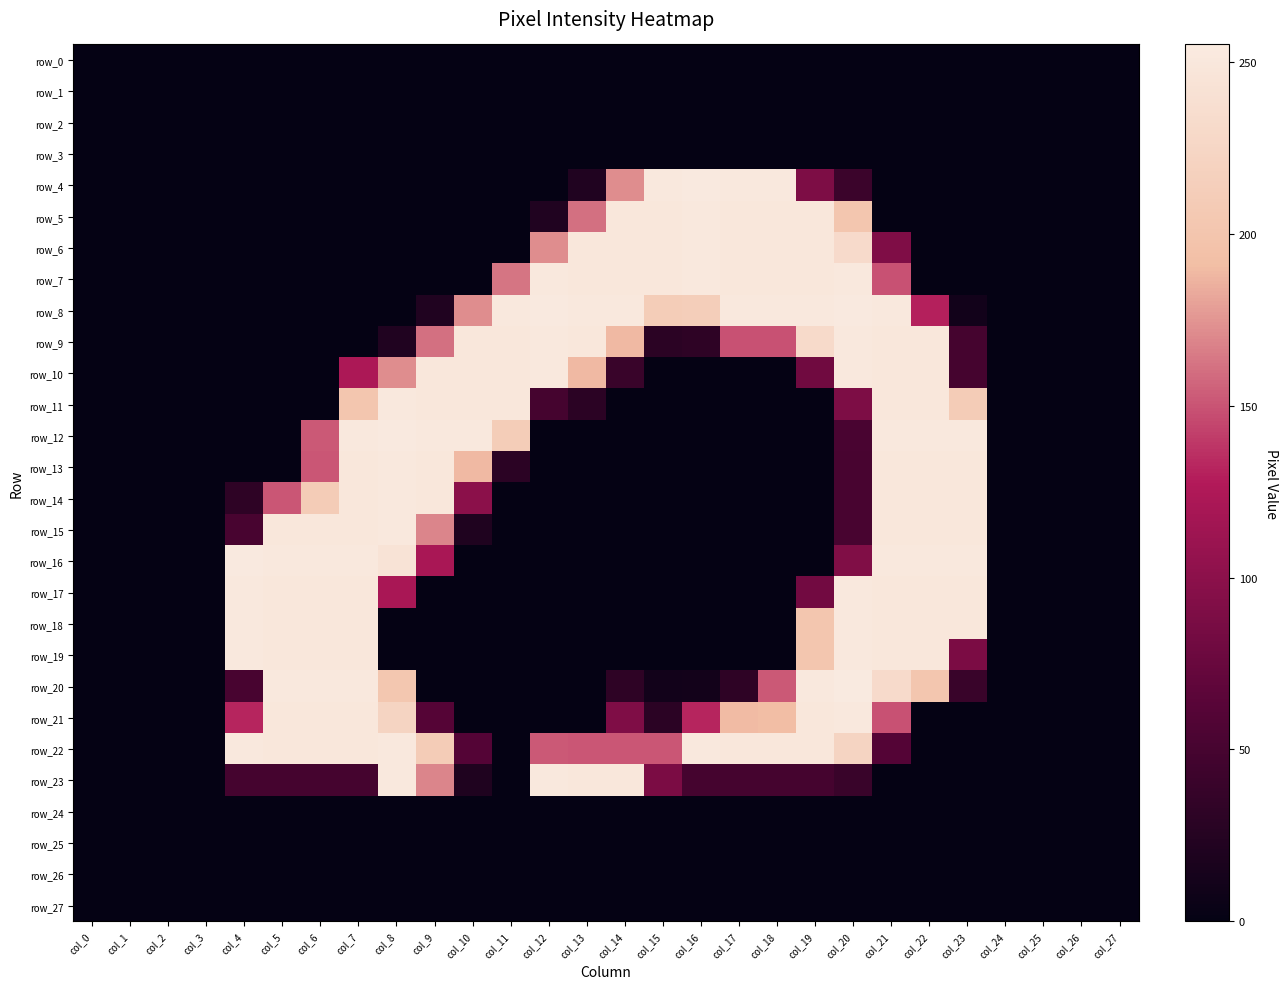

Reading left to right, extract all data points from this chart.

row_0: 0	0	0	0	0	0	0	0	0	0	0	0	0	0	0	0	0	0	0	0	0	0	0	0	0	0	0	0
row_1: 0	0	0	0	0	0	0	0	0	0	0	0	0	0	0	0	0	0	0	0	0	0	0	0	0	0	0	0
row_2: 0	0	0	0	0	0	0	0	0	0	0	0	0	0	0	0	0	0	0	0	0	0	0	0	0	0	0	0
row_3: 0	0	0	0	0	0	0	0	0	0	0	0	0	0	0	0	0	0	0	0	0	0	0	0	0	0	0	0
row_4: 0	0	0	0	0	0	0	0	0	0	0	0	0	21	172	252	254	252	252	90	41	0	0	0	0	0	0	0
row_5: 0	0	0	0	0	0	0	0	0	0	0	0	21	161	250	250	252	250	250	250	202	0	0	0	0	0	0	0
row_6: 0	0	0	0	0	0	0	0	0	0	0	0	172	250	250	250	252	250	250	250	232	91	0	0	0	0	0	0
row_7: 0	0	0	0	0	0	0	0	0	0	0	163	252	250	250	250	252	250	250	250	252	149	0	0	0	0	0	0
row_8: 0	0	0	0	0	0	0	0	0	21	172	252	254	252	252	212	214	252	252	252	254	252	130	10	0	0	0	0
row_9: 0	0	0	0	0	0	0	0	21	161	250	250	252	250	189	29	31	149	149	231	252	250	250	49	0	0	0	0
row_10: 0	0	0	0	0	0	0	123	172	250	250	250	252	189	40	0	0	0	0	80	252	250	250	49	0	0	0	0
row_11: 0	0	0	0	0	0	0	202	252	250	250	250	49	29	0	0	0	0	0	0	90	250	250	211	0	0	0	0
row_12: 0	0	0	0	0	0	152	252	254	252	252	212	0	0	0	0	0	0	0	0	52	252	252	252	0	0	0	0
row_13: 0	0	0	0	0	0	151	250	252	250	189	29	0	0	0	0	0	0	0	0	51	250	250	250	0	0	0	0
row_14: 0	0	0	0	31	151	211	250	252	250	100	0	0	0	0	0	0	0	0	0	51	250	250	250	0	0	0	0
row_15: 0	0	0	0	51	250	250	250	252	169	20	0	0	0	0	0	0	0	0	0	51	250	250	250	0	0	0	0
row_16: 0	0	0	0	254	252	252	252	244	121	0	0	0	0	0	0	0	0	0	0	92	252	252	252	0	0	0	0
row_17: 0	0	0	0	252	250	250	250	121	0	0	0	0	0	0	0	0	0	0	82	252	250	250	250	0	0	0	0
row_18: 0	0	0	0	252	250	250	250	0	0	0	0	0	0	0	0	0	0	0	202	252	250	250	250	0	0	0	0
row_19: 0	0	0	0	252	250	250	250	0	0	0	0	0	0	0	0	0	0	0	202	252	250	250	88	0	0	0	0
row_20: 0	0	0	0	51	252	252	252	203	0	0	0	0	0	31	10	11	31	152	252	255	232	202	40	0	0	0	0
row_21: 0	0	0	0	132	250	250	250	222	61	0	0	0	0	91	29	132	190	191	250	252	149	0	0	0	0	0	0
row_22: 0	0	0	0	252	250	250	250	252	210	60	0	152	151	151	151	252	250	250	250	222	60	0	0	0	0	0	0
row_23: 0	0	0	0	49	49	49	49	252	169	20	0	252	250	250	88	49	49	49	49	40	0	0	0	0	0	0	0
row_24: 0	0	0	0	0	0	0	0	0	0	0	0	0	0	0	0	0	0	0	0	0	0	0	0	0	0	0	0
row_25: 0	0	0	0	0	0	0	0	0	0	0	0	0	0	0	0	0	0	0	0	0	0	0	0	0	0	0	0
row_26: 0	0	0	0	0	0	0	0	0	0	0	0	0	0	0	0	0	0	0	0	0	0	0	0	0	0	0	0
row_27: 0	0	0	0	0	0	0	0	0	0	0	0	0	0	0	0	0	0	0	0	0	0	0	0	0	0	0	0